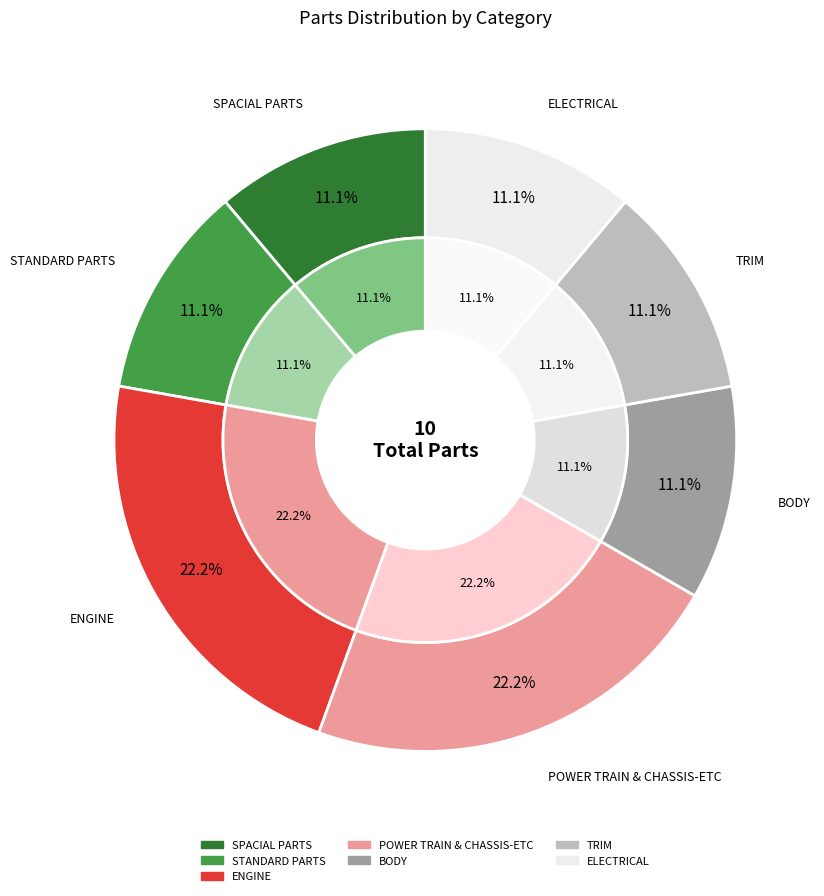

Rank the categories by value from highest to lowest.

ENGINE, POWER TRAIN & CHASSIS-ETC, SPACIAL PARTS, STANDARD PARTS, BODY, TRIM, ELECTRICAL